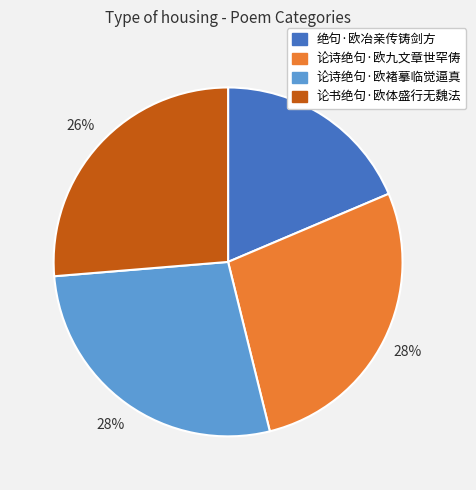

To the nearest percent, what percentage of the pie is 论诗绝句·欧九文章世罕俦?

28%